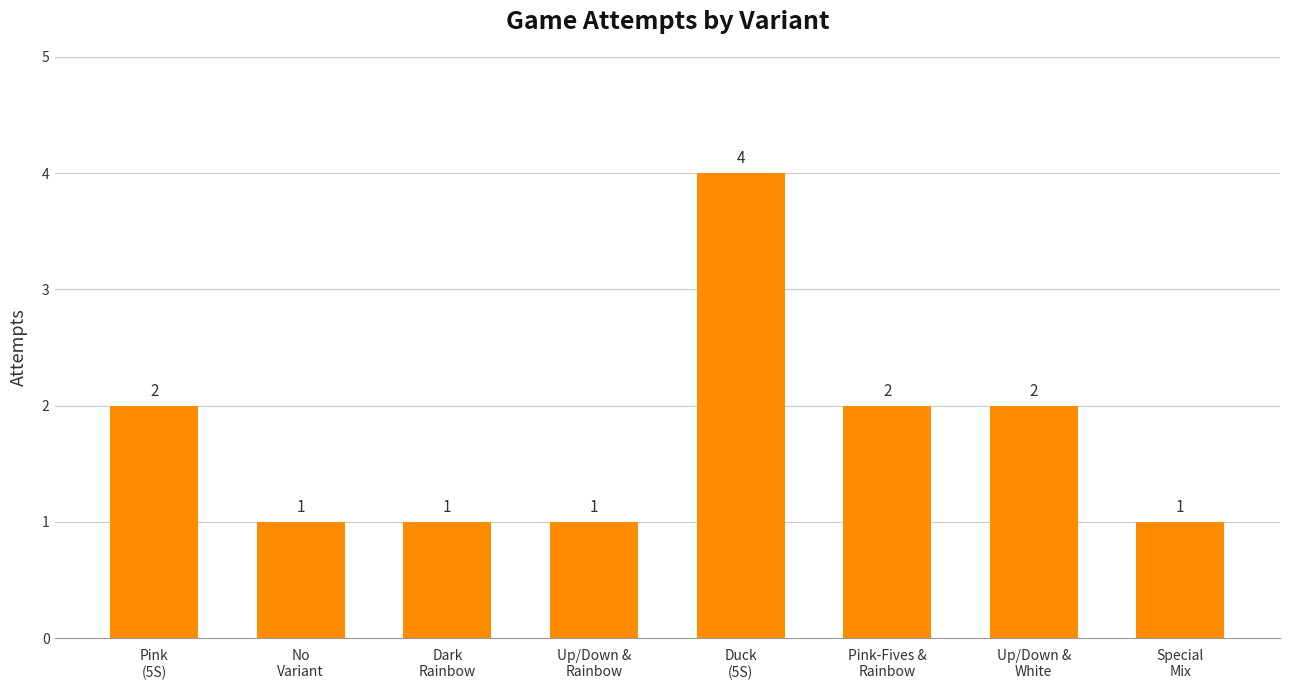

How many data points are less than 2?

4